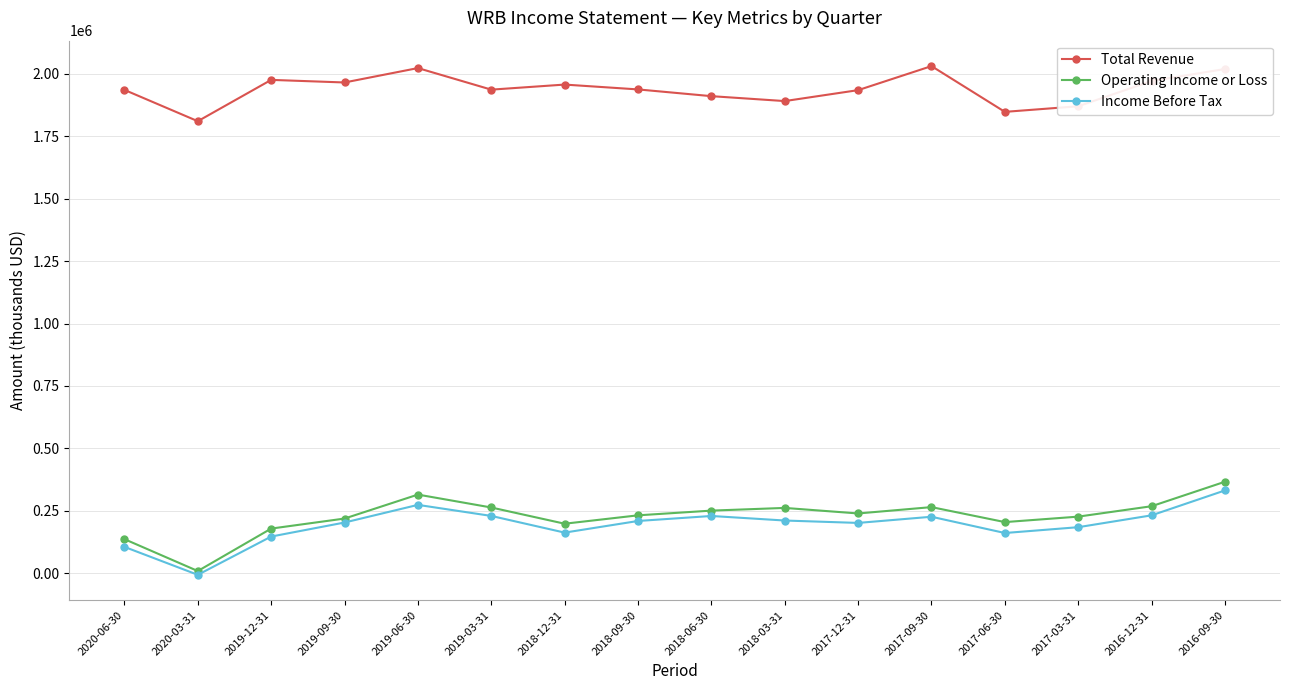

What is the sum of all Total Revenue values?

31022100